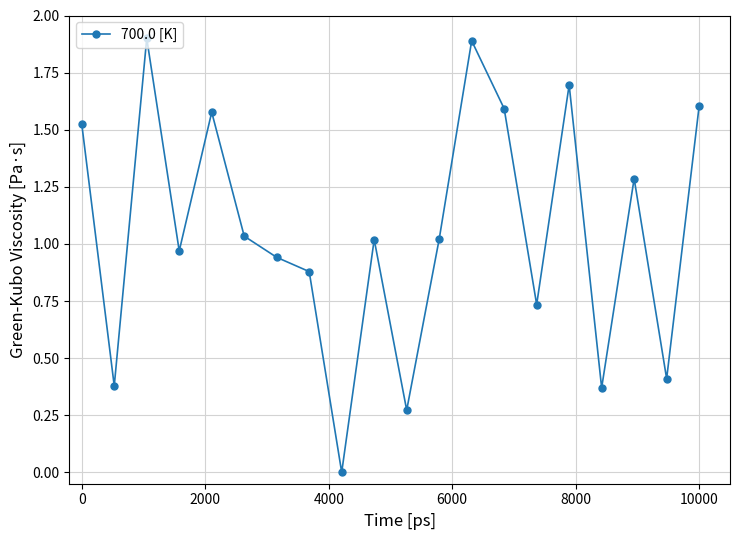

What is the sum of all values?

21.1